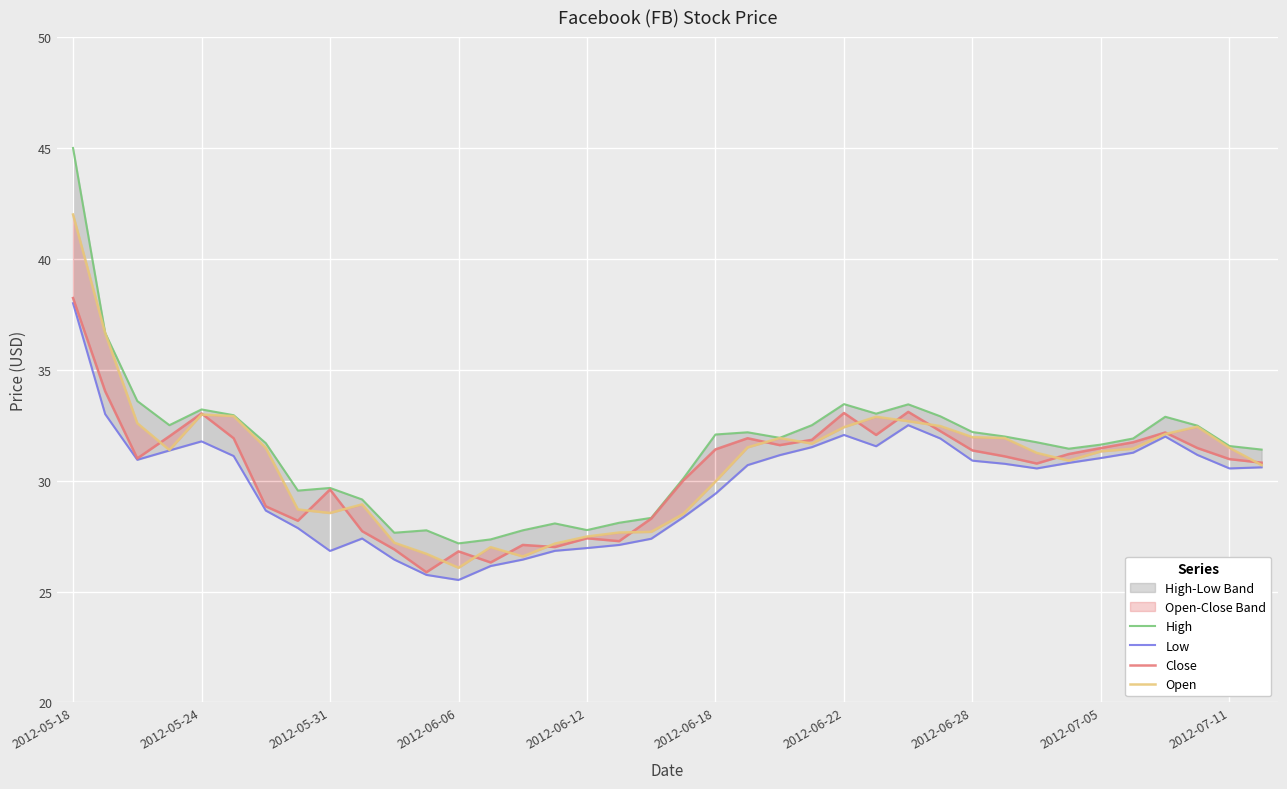

What is the total value across all series at 29?

125.8